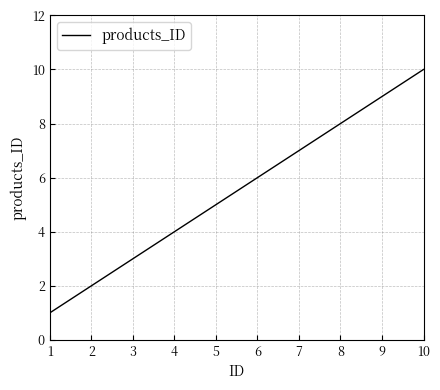

At which category does the chart reach its peak across all series?

10